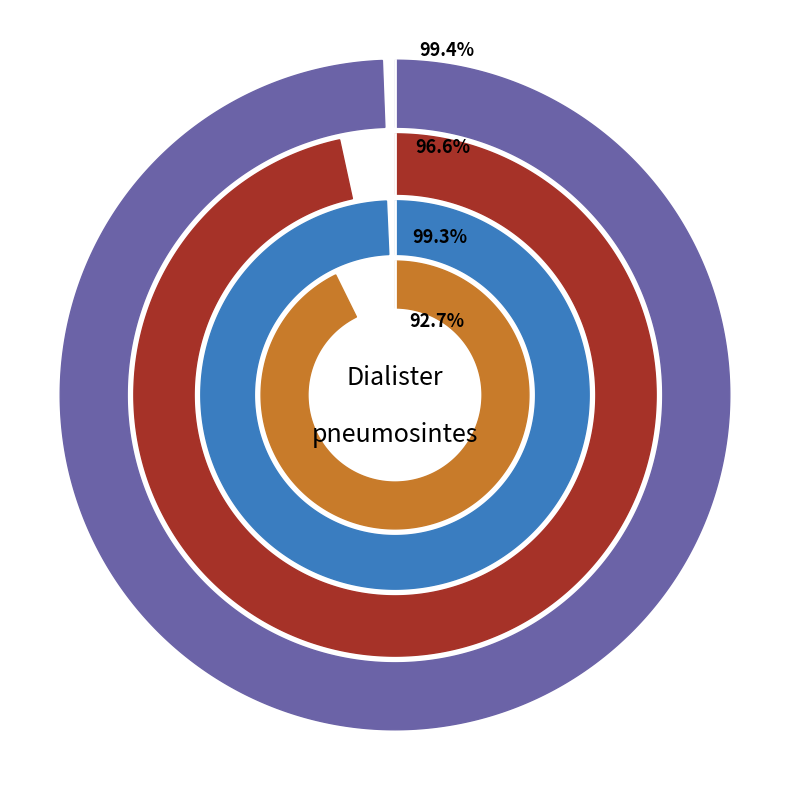

How much of the chart is everything except 周期4?

75.0%